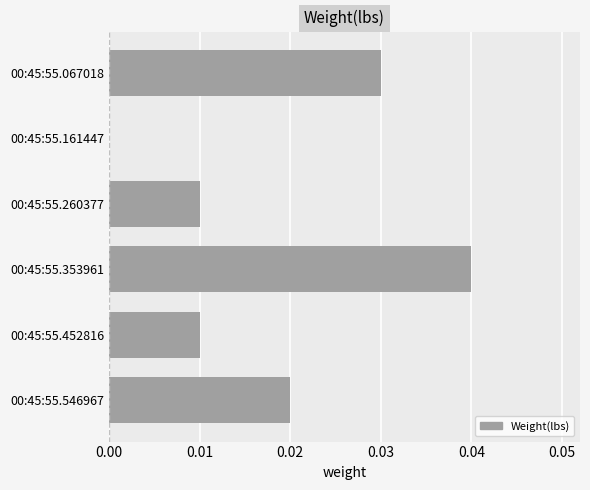

Is it true that the value at 00:45:55.161447 is 0.0?

True